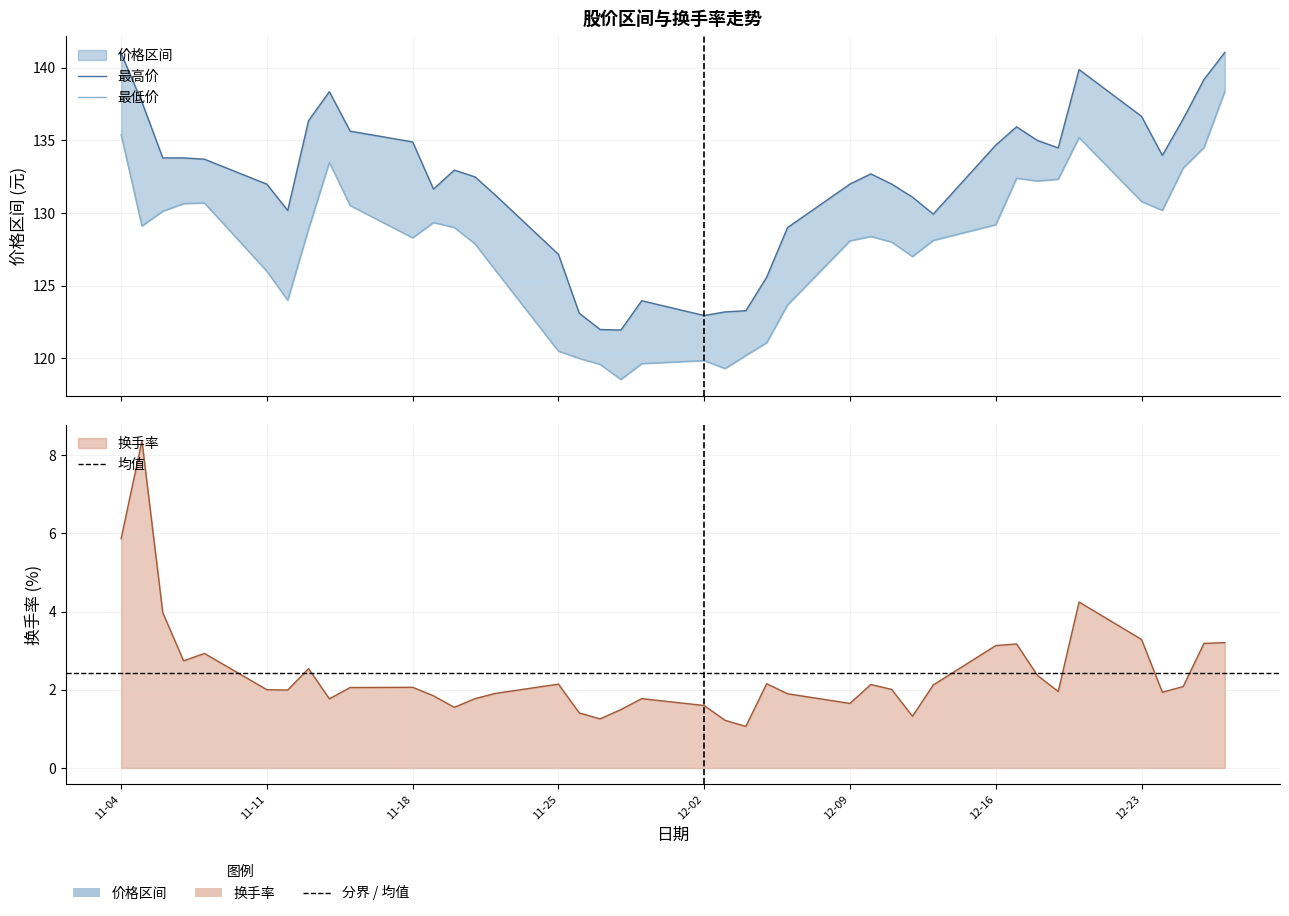

How many data points in 最低价 are less than 128?

15